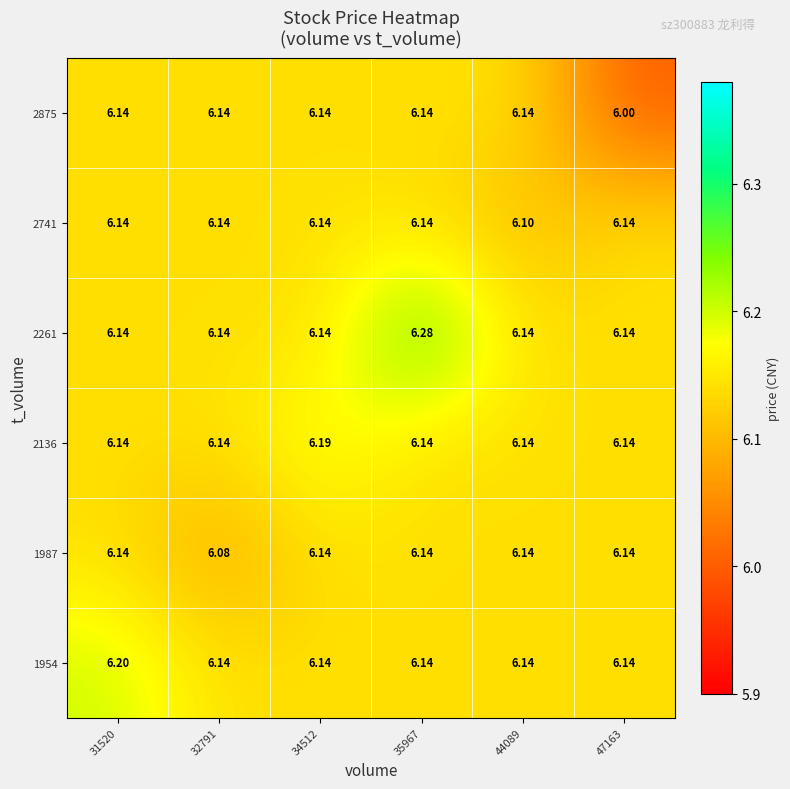

Reading right to left, what are all the values shown in this chart?

1954: 47163=6.1	44089=6.1	35967=6.1	34512=6.1	32791=6.1	31520=6.2
1987: 47163=6.1	44089=6.1	35967=6.1	34512=6.1	32791=6.1	31520=6.1
2136: 47163=6.1	44089=6.1	35967=6.1	34512=6.2	32791=6.1	31520=6.1
2261: 47163=6.1	44089=6.1	35967=6.3	34512=6.1	32791=6.1	31520=6.1
2741: 47163=6.1	44089=6.1	35967=6.1	34512=6.1	32791=6.1	31520=6.1
2875: 47163=6.0	44089=6.1	35967=6.1	34512=6.1	32791=6.1	31520=6.1